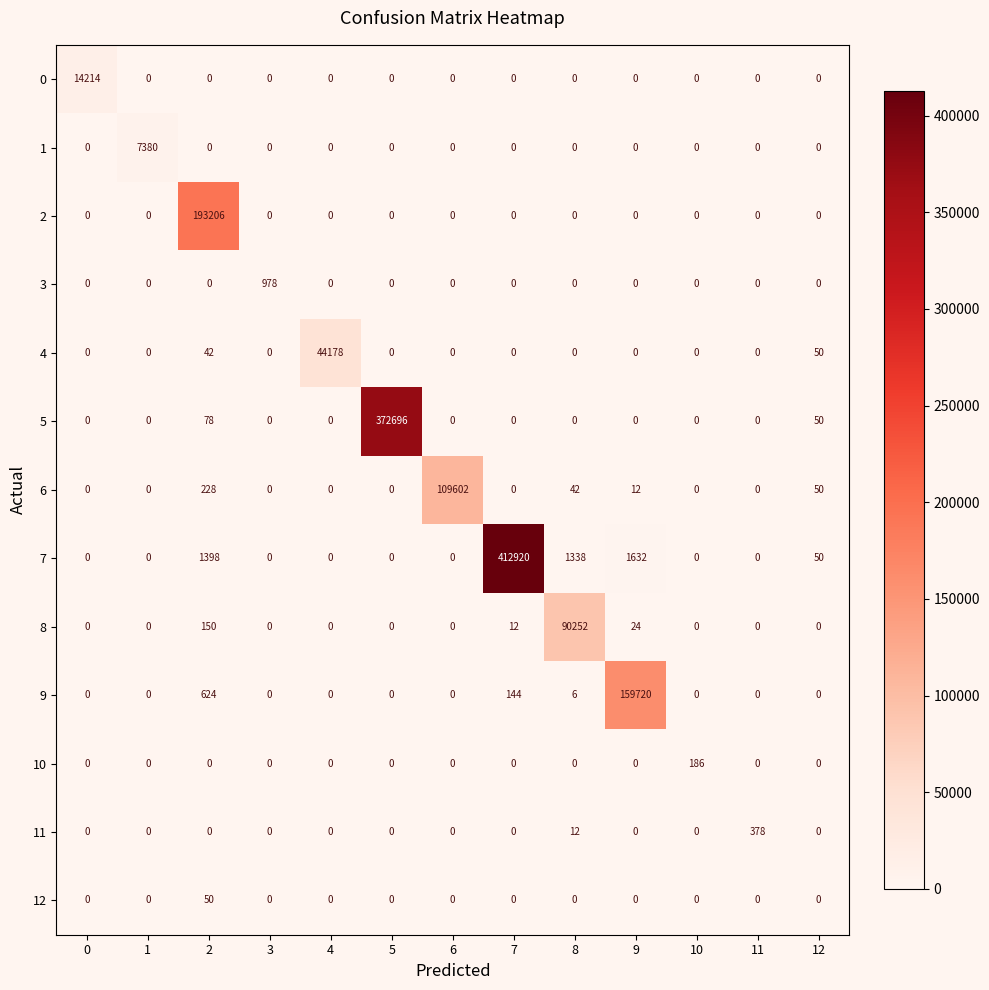

At which category does the chart reach its minimum across all series?

1